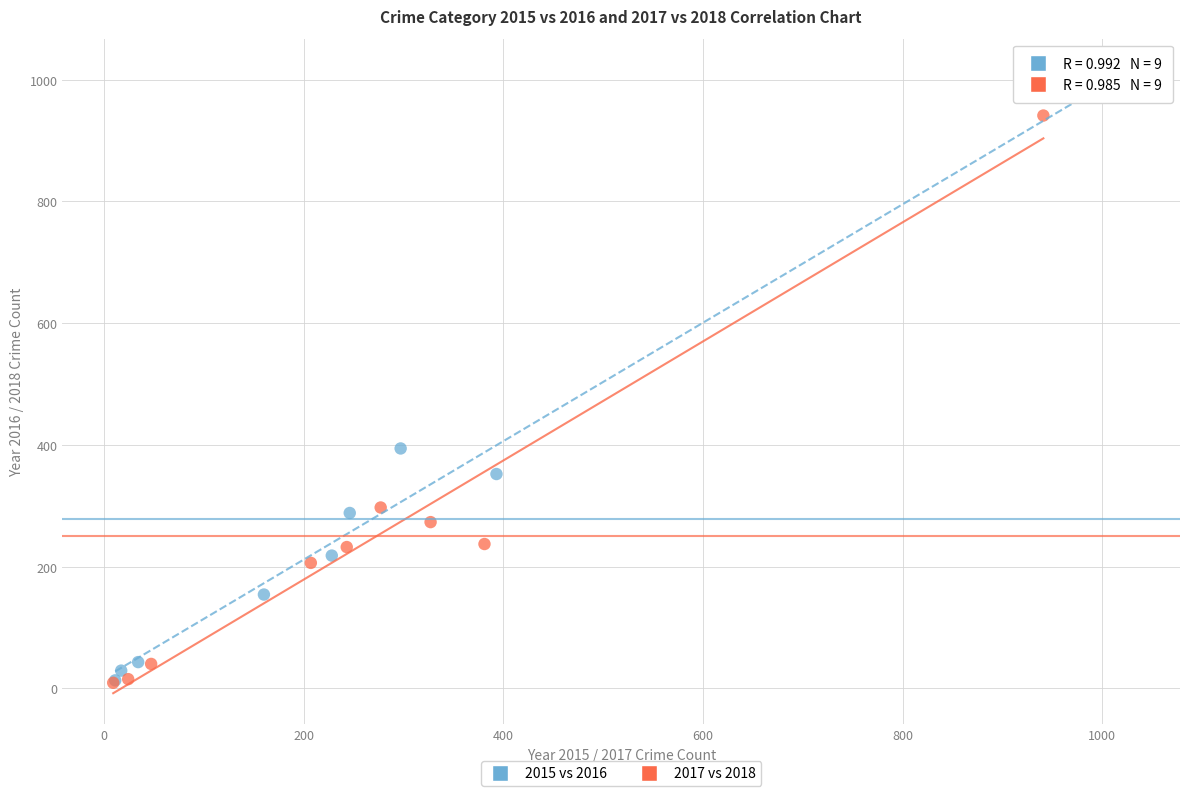

What are all the series names shown in the legend?

2015 vs 2016, 2017 vs 2018